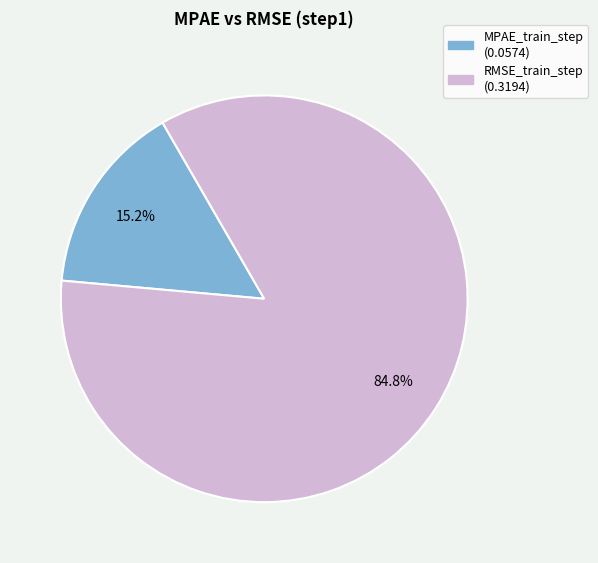

What percentage is the RMSE_train_step slice, to the nearest percent?

85%